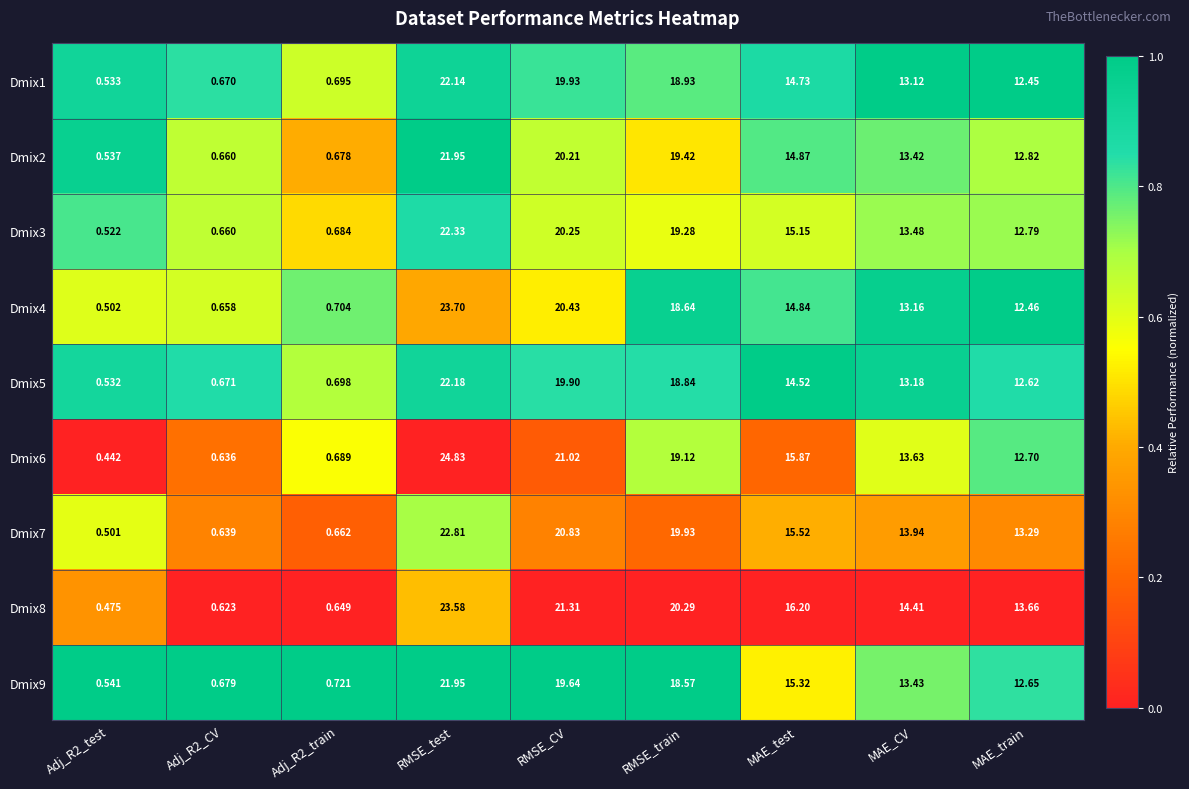

Between Adj_R2_train and RMSE_test, which series saw the biggest shift?

Dmix6